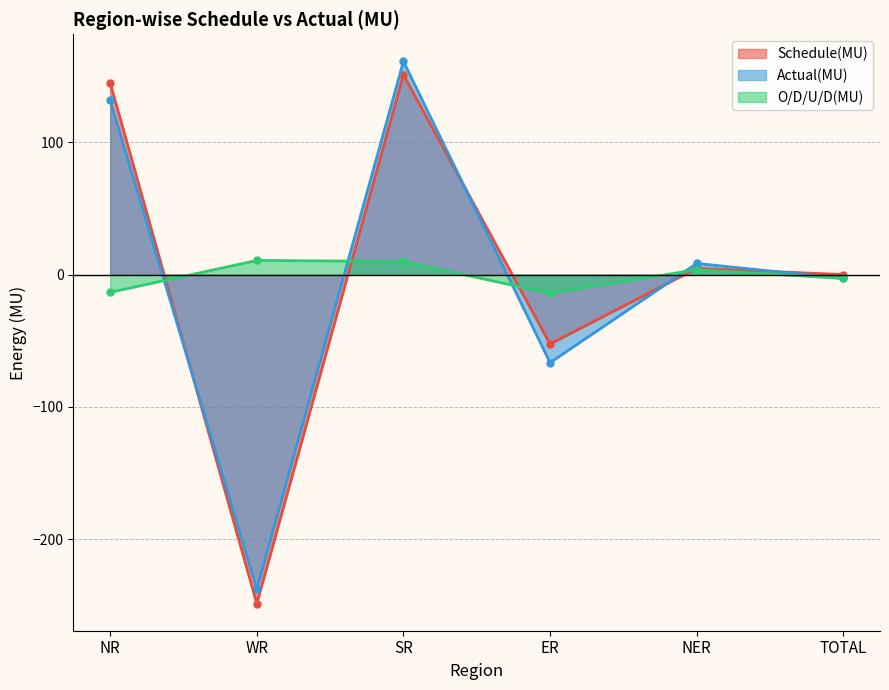

Between WR and SR, which is larger?

SR